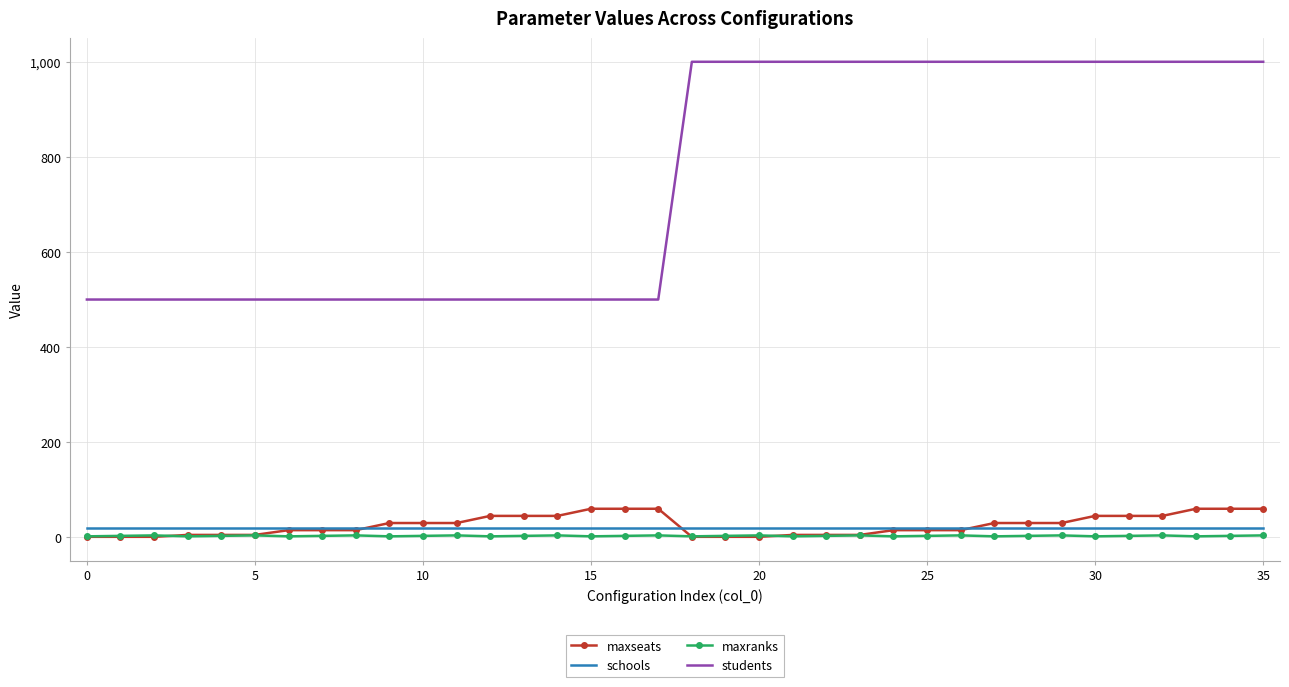

Which series has the largest total across all categories?

students